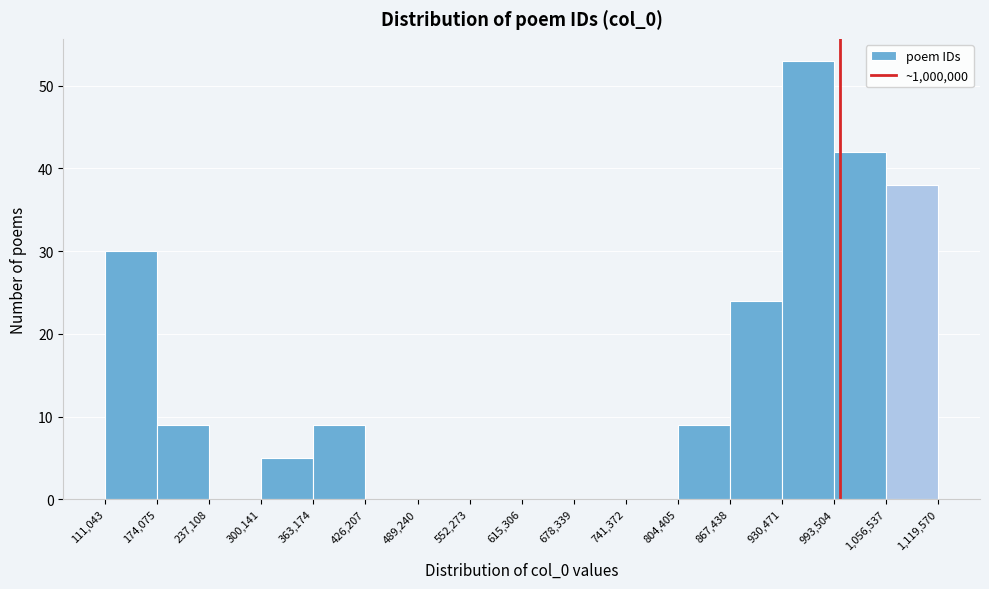

How tall is the bar that spans 174,075 to 237,108 on the x-axis? The values are not printed on the chart, so give them approximately, as read against the axis.

9